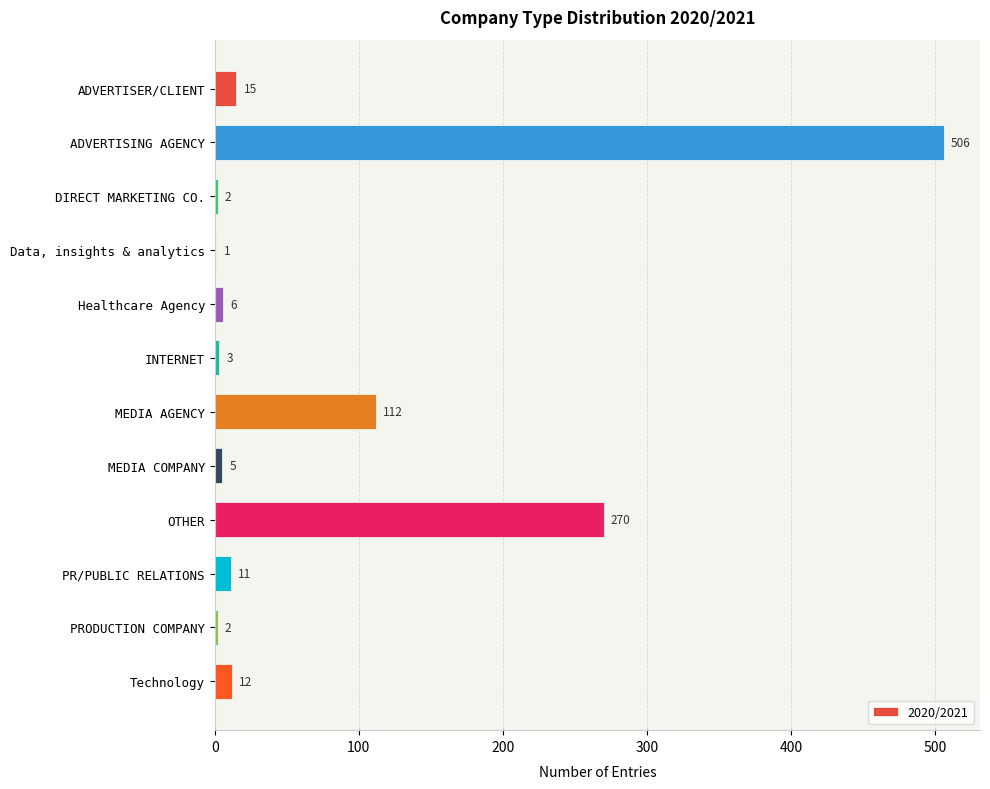

Between ADVERTISER/CLIENT and DIRECT MARKETING CO., which is larger?

ADVERTISER/CLIENT